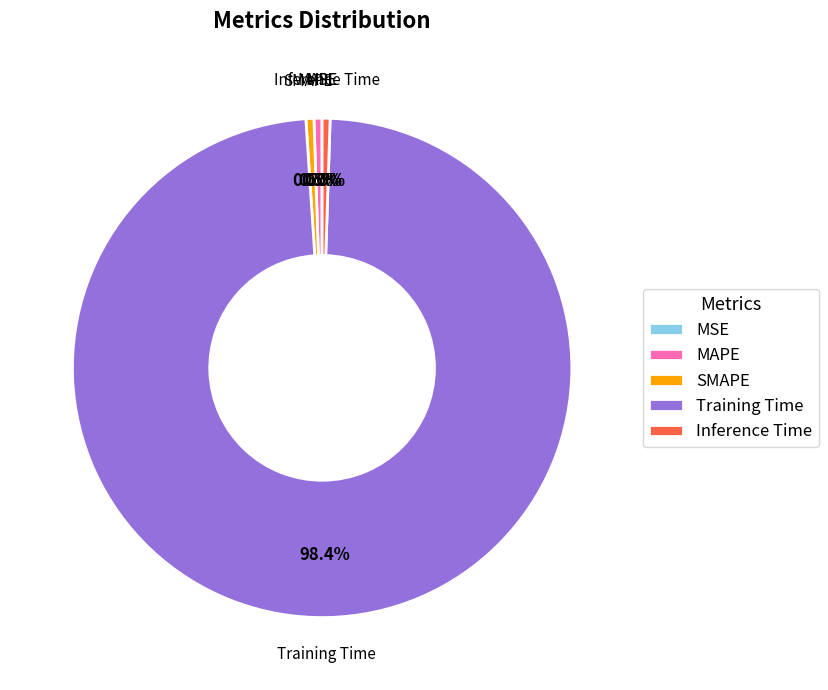

Which category has the biggest portion of the pie?

Training Time